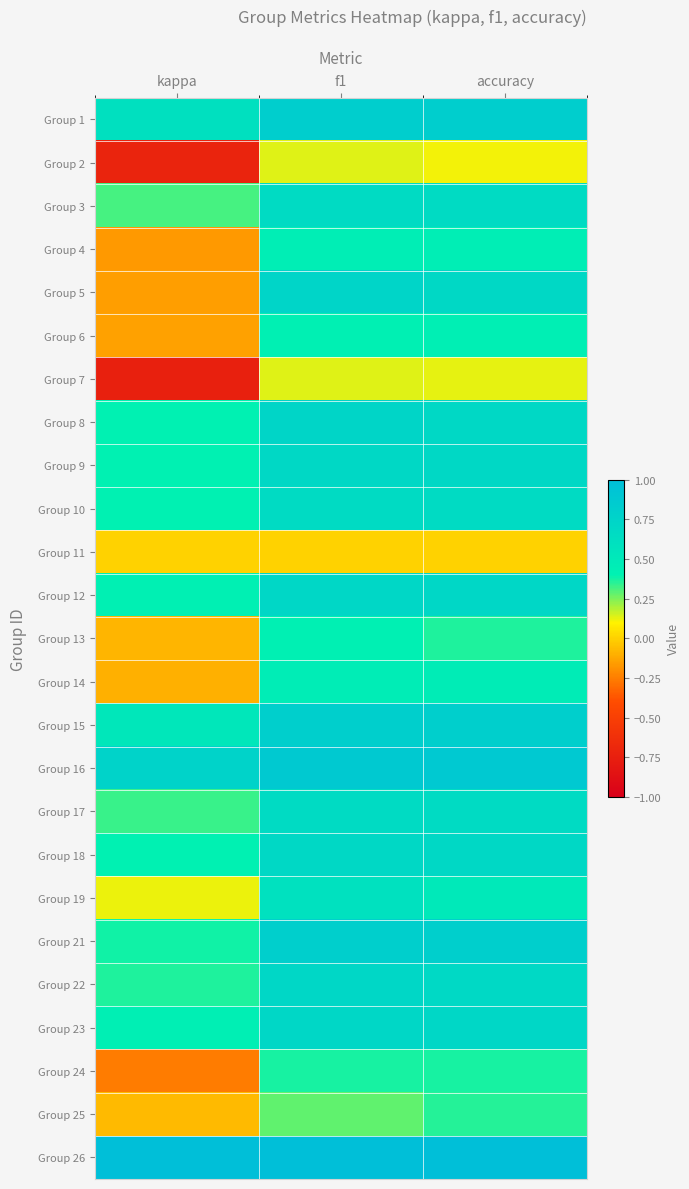

Between kappa and f1, which is larger?

f1